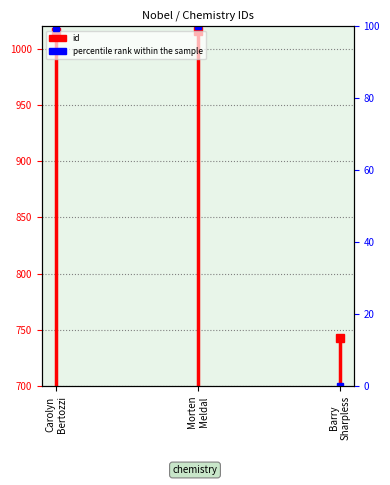

What is the change in value from Carolyn
Bertozzi to Morten
Meldal?

+315